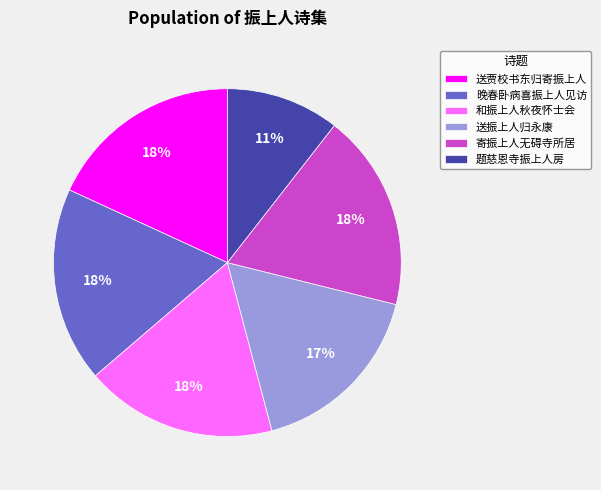

To the nearest percent, what portion does 寄振上人无碍寺所居 represent?

18%